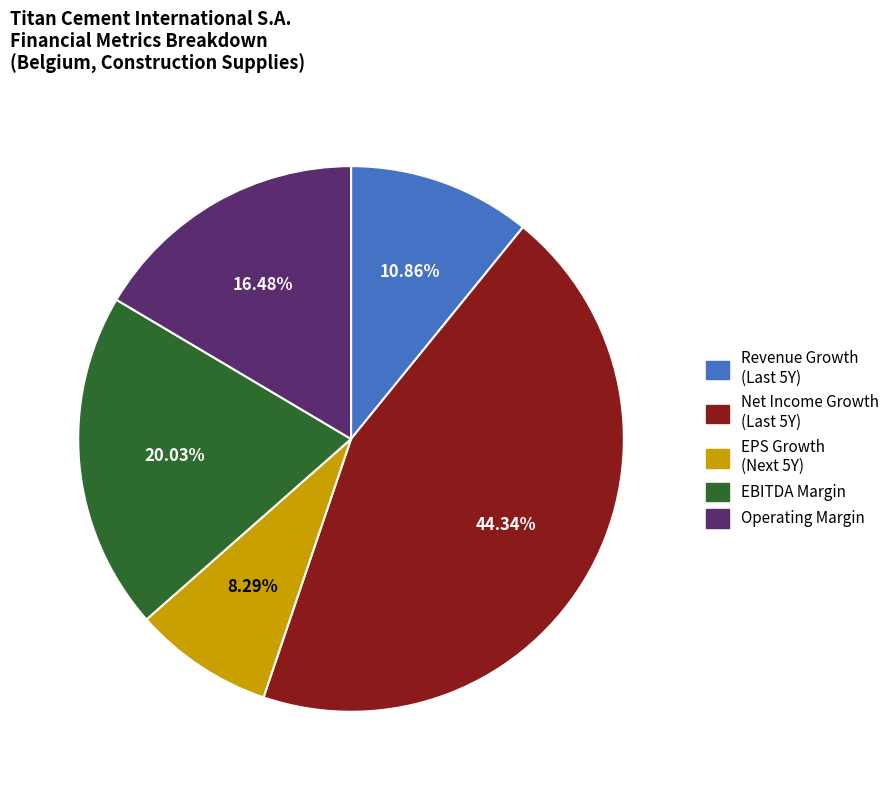

Is there any slice that represents more than half of the pie?

No